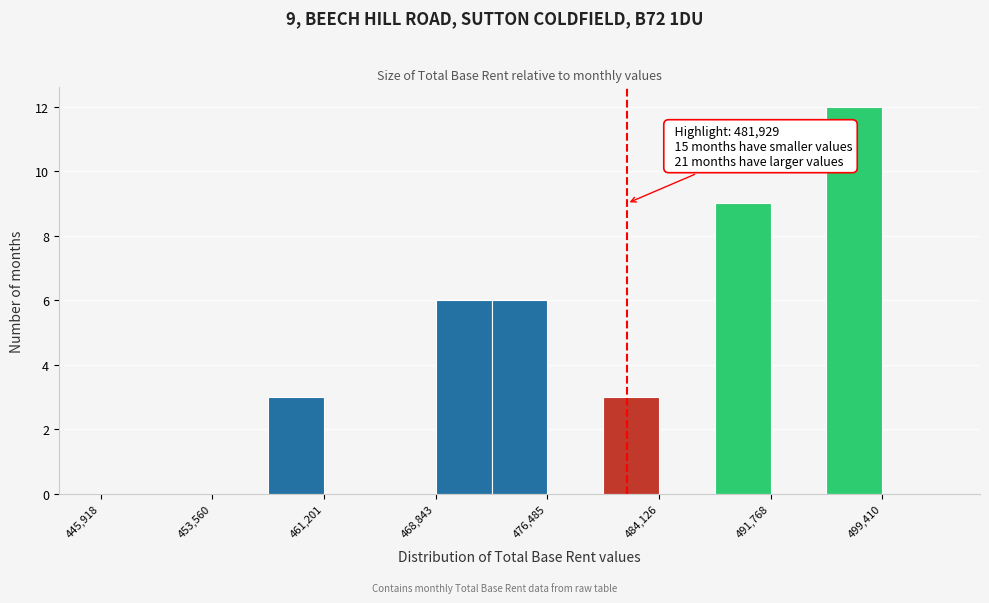

Around what value on the x-axis is the tallest bar? Give the approximate position of its centre, as read against the axis.

497000